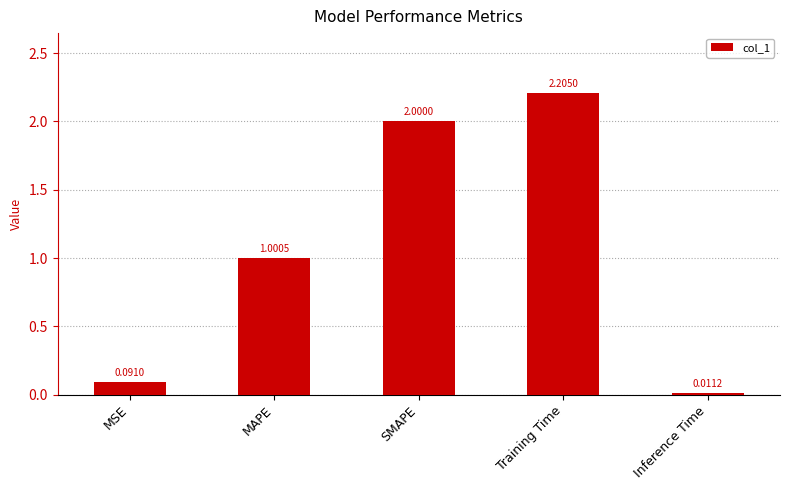

How many data points are above 1?

3